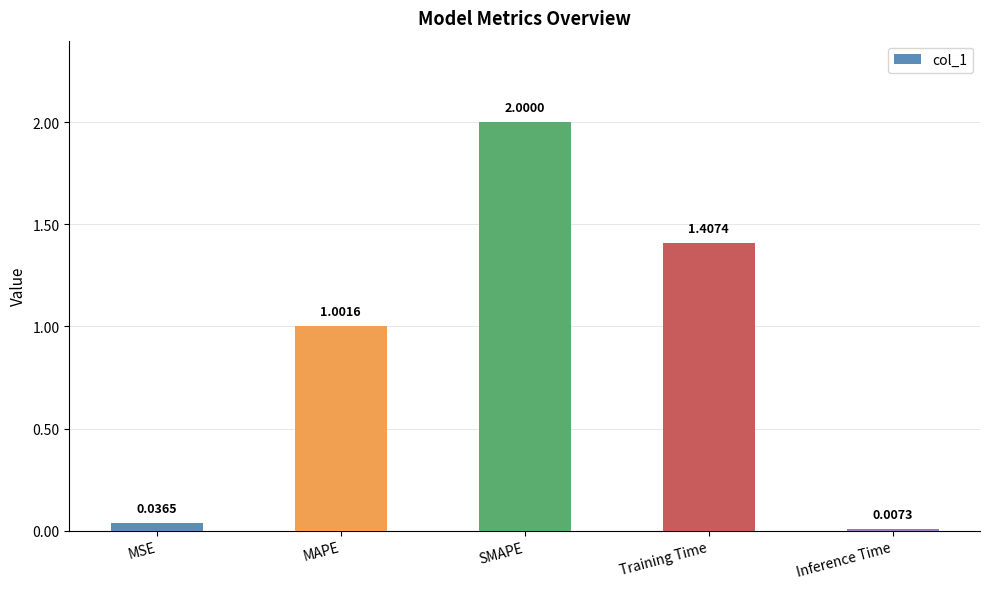

What is the label of the 1st bar from the left?

MSE